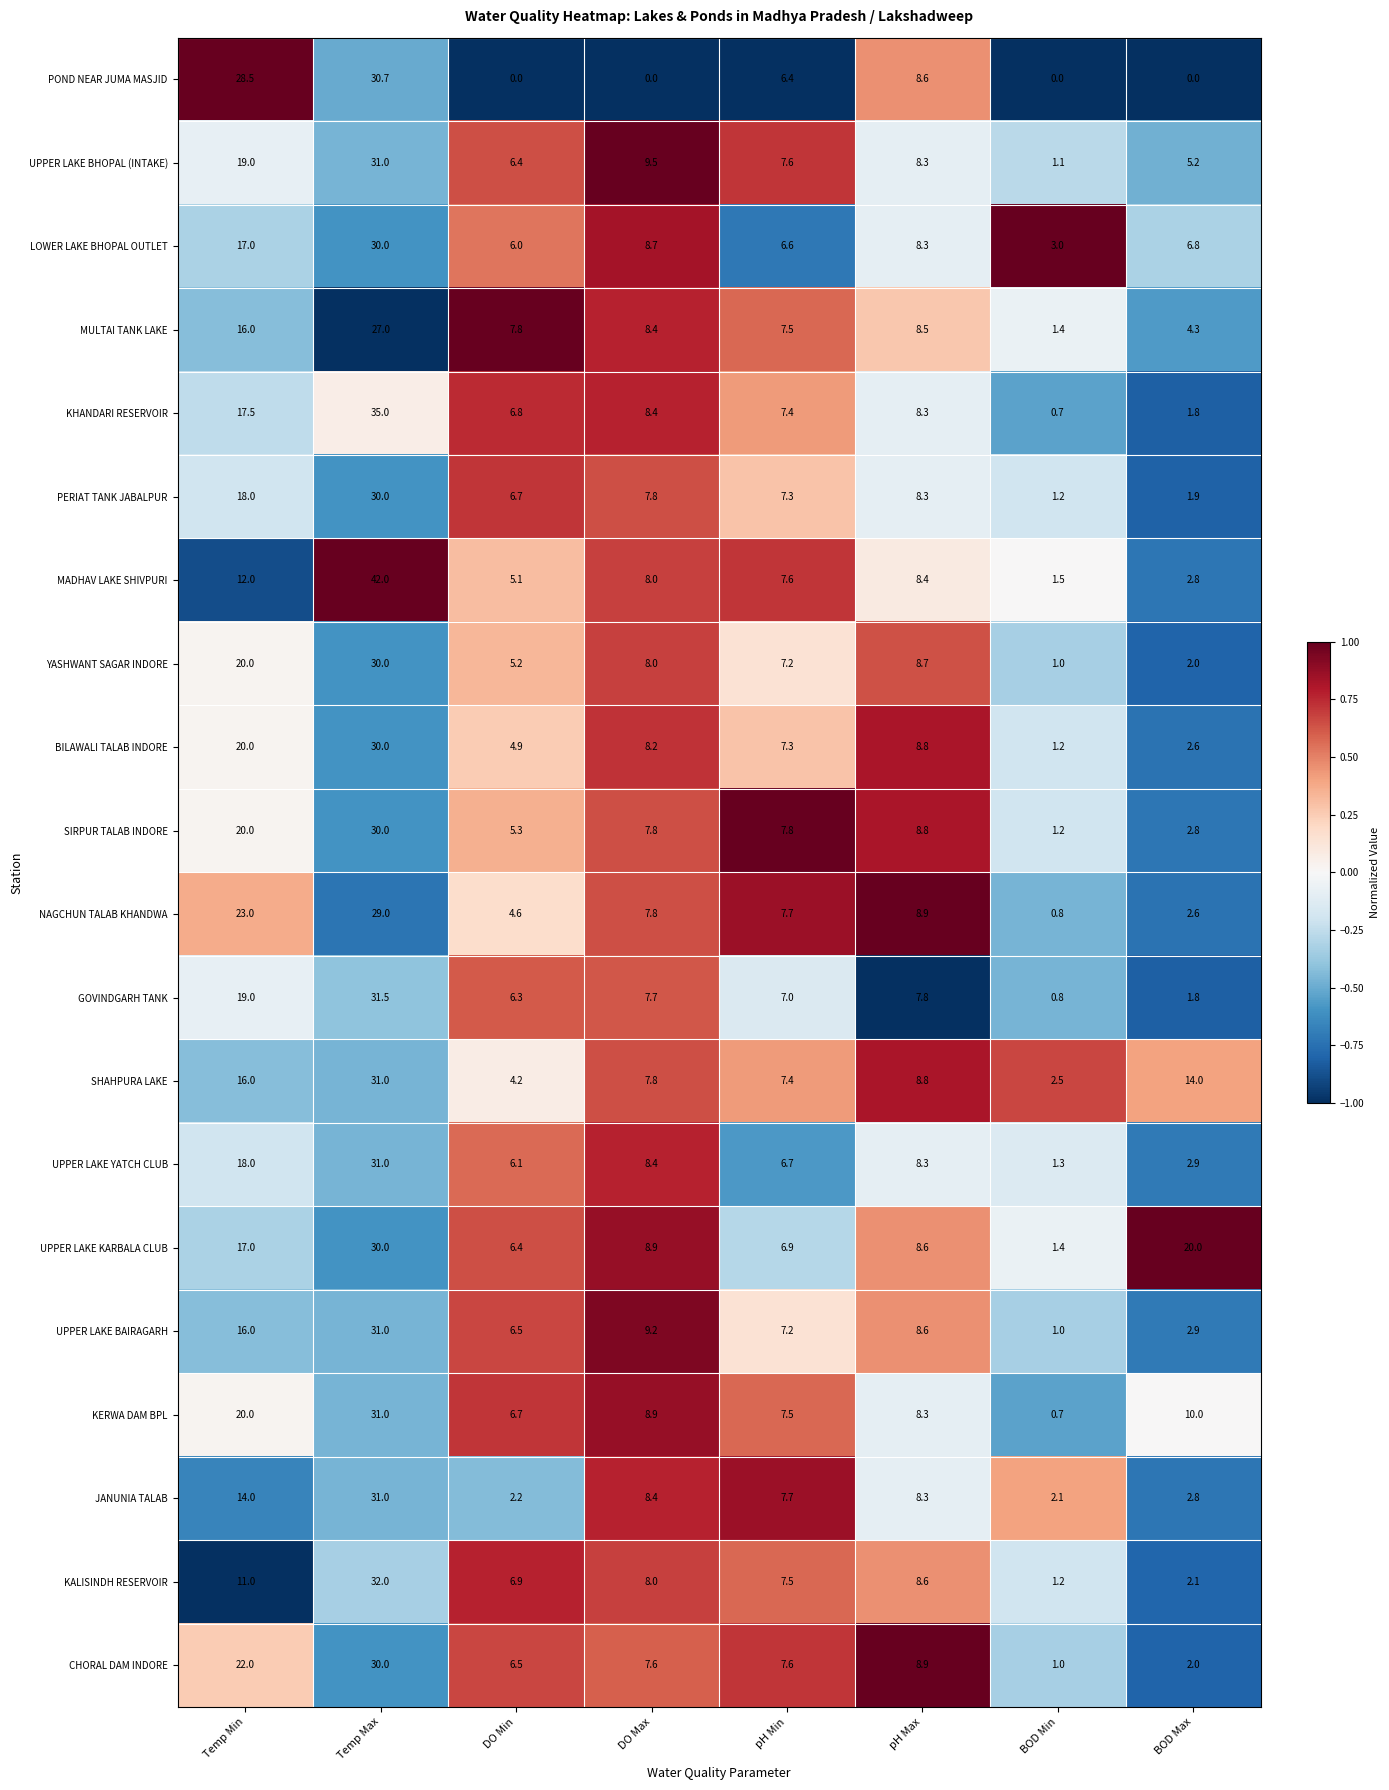

What is the maximum value shown in the chart?

42.0